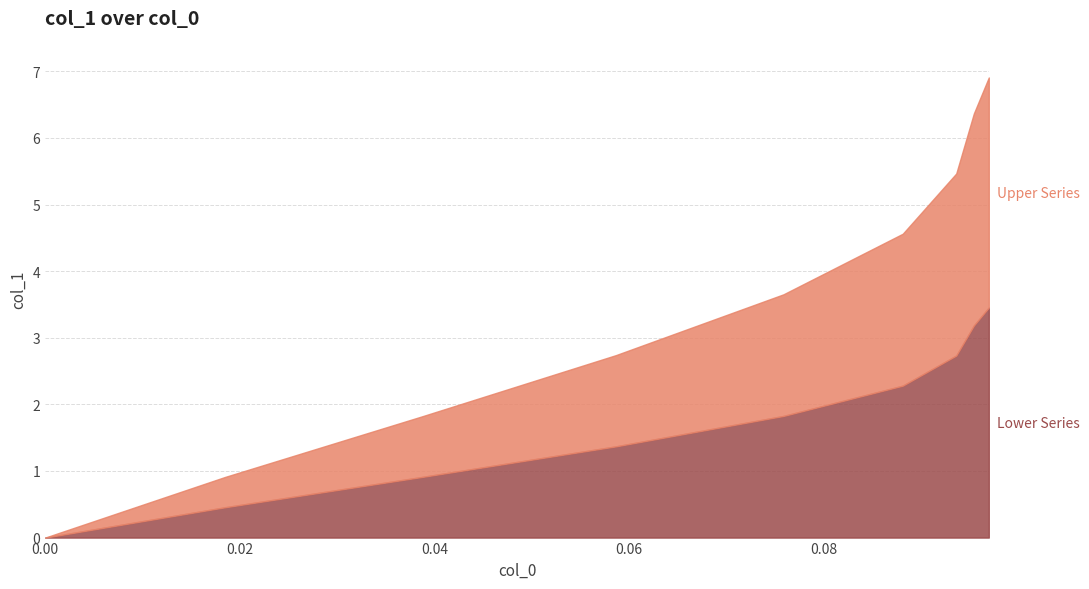

What is the difference between the maximum and minimum values in the col_1 series?

6.9